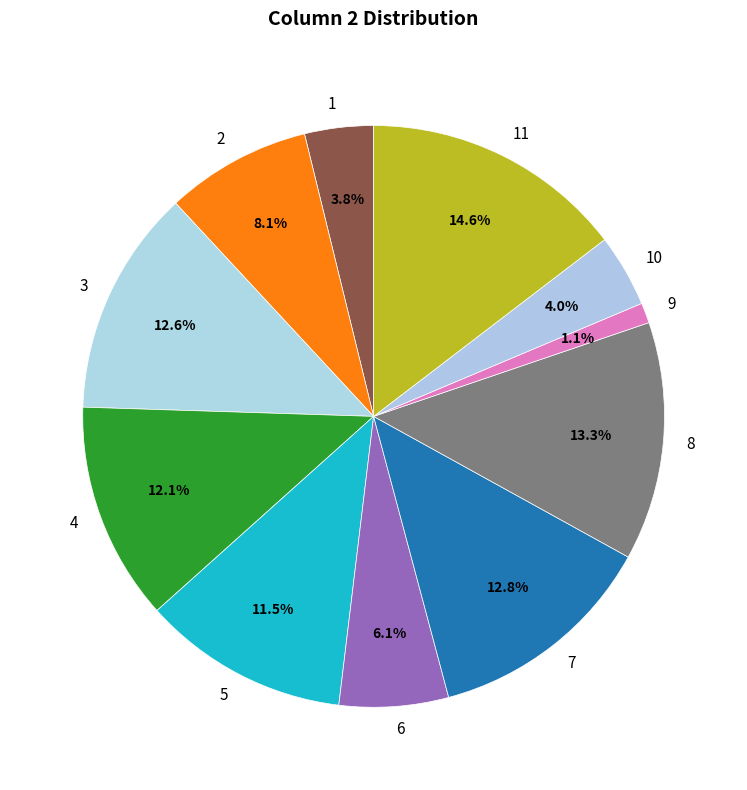

What percentage is the 2 slice, to the nearest percent?

8%